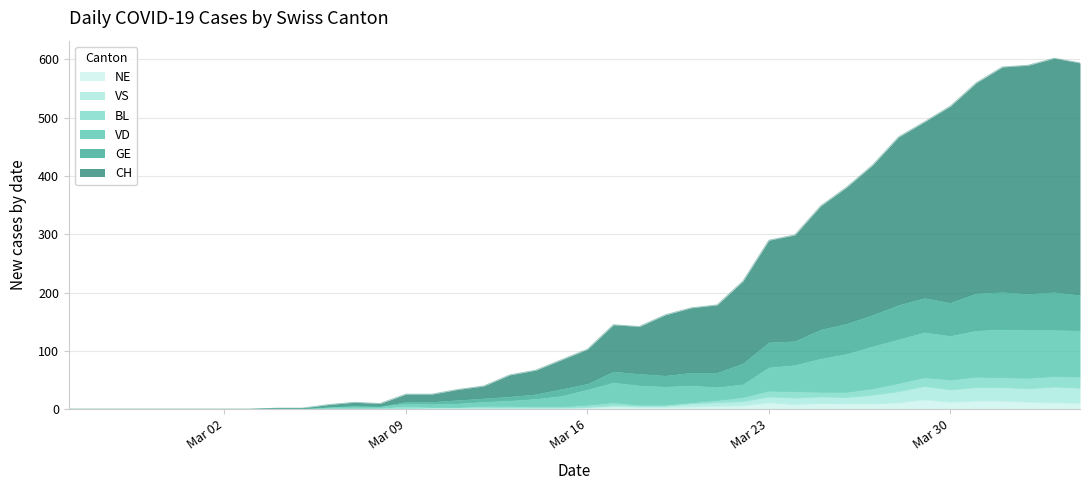

What is the difference between the highest and lowest values at 2020-03-08?

10